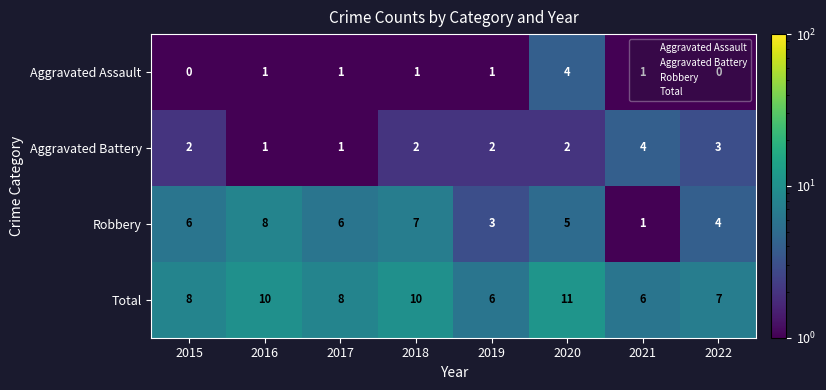

Count the number of data series in this chart.

4